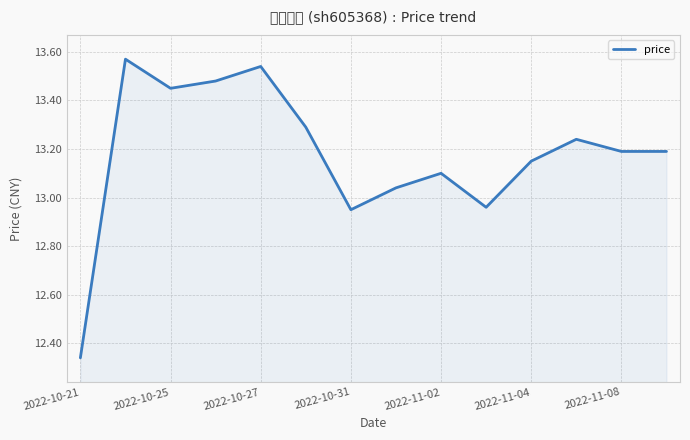

How many values exceed 13?

11